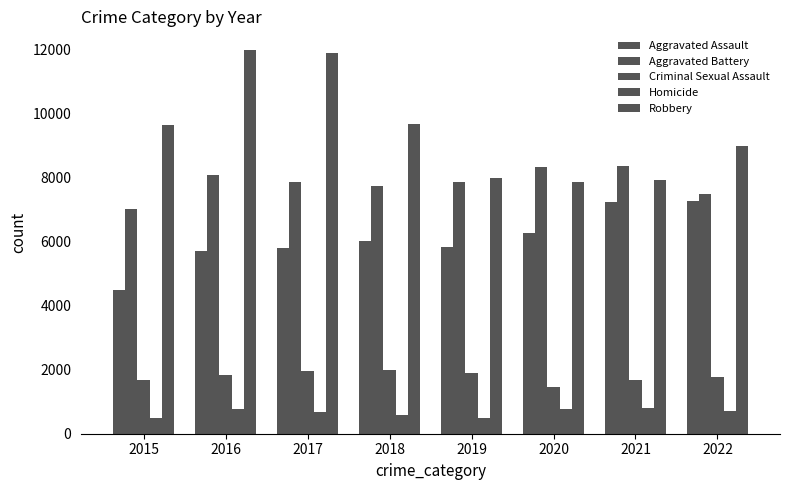

At 2022, list the series in order from largest to smallest.

Robbery, Aggravated Battery, Aggravated Assault, Criminal Sexual Assault, Homicide